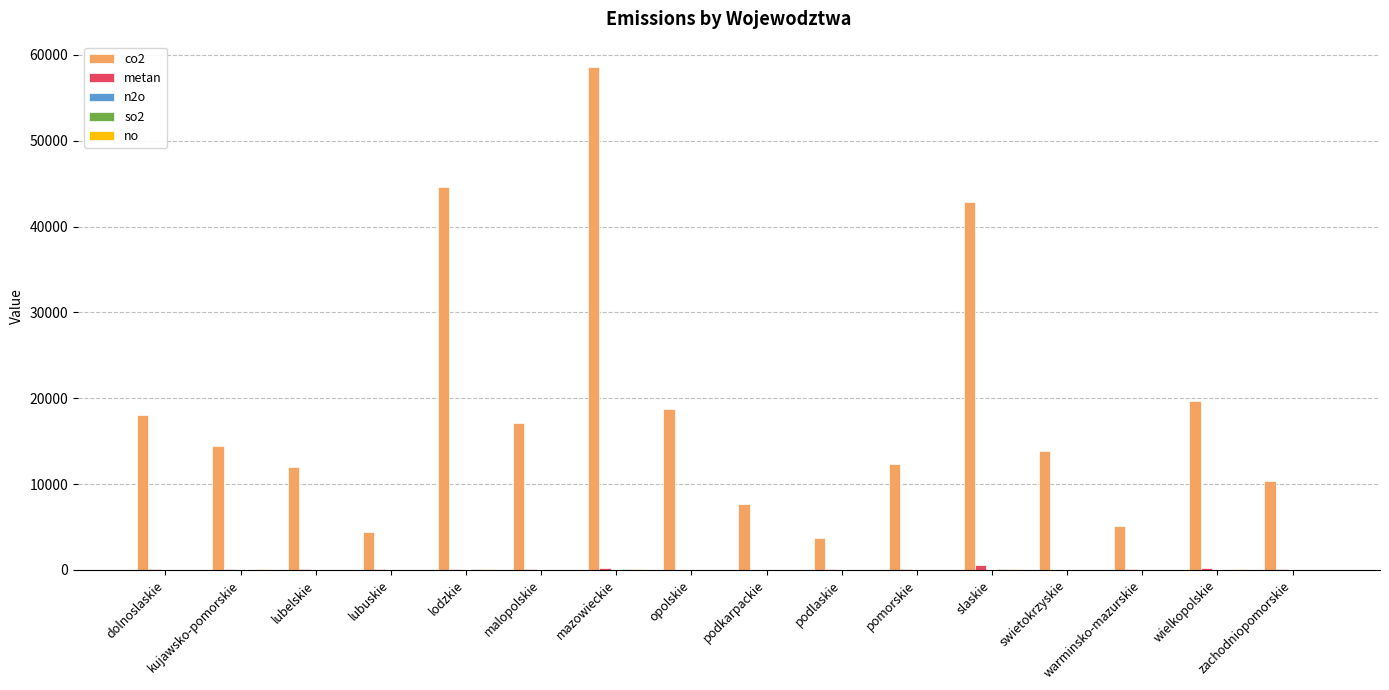

Which series has the largest total across all categories?

co2